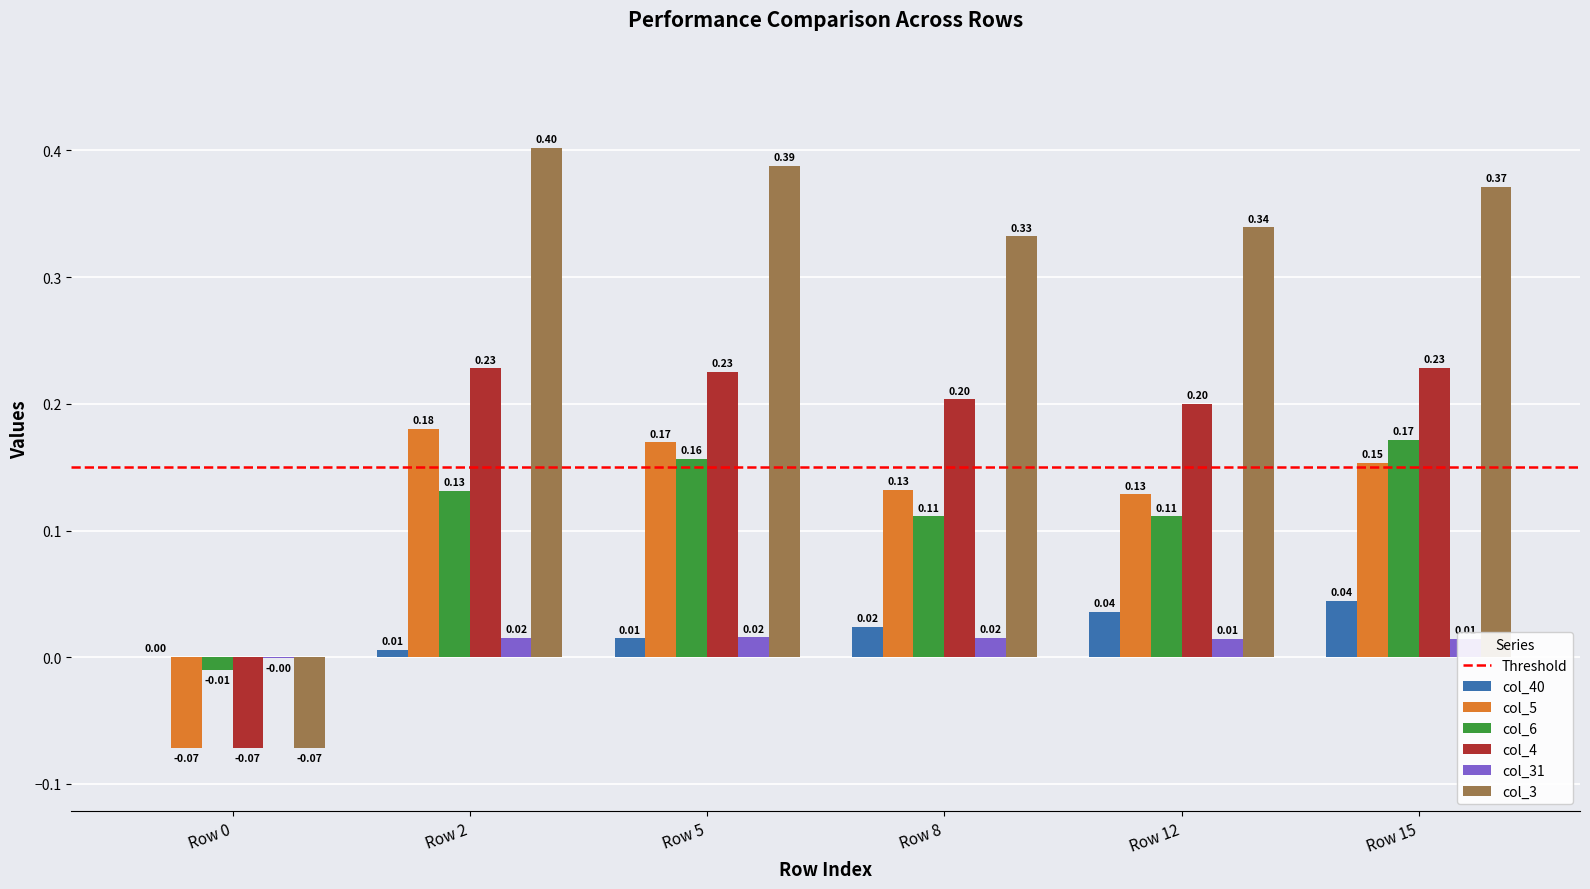

What is the sum of all col_5 values?

0.7